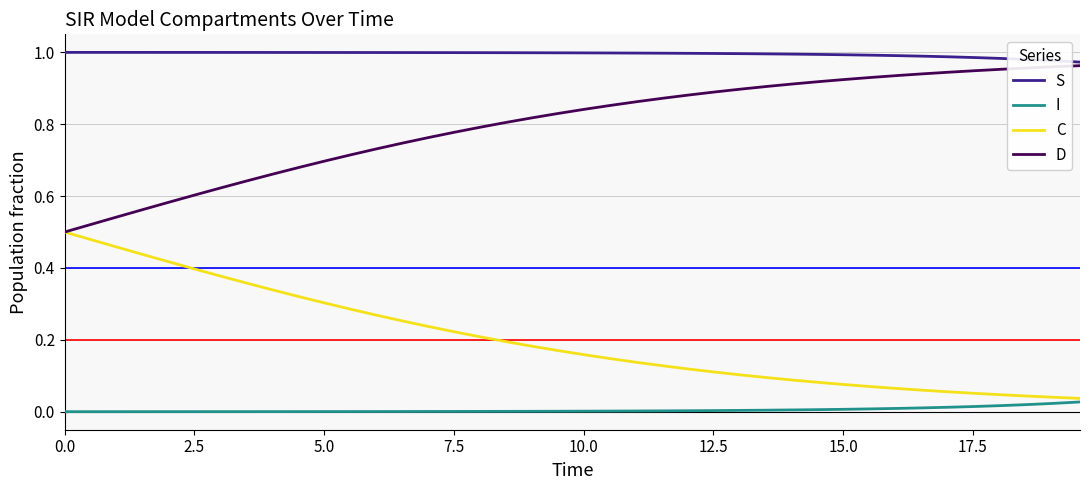

True or false: I and D cross at least once.

False